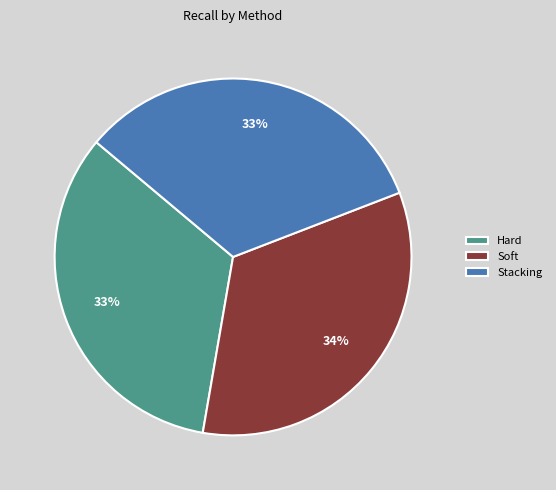

The Hard slice represents 33% of the pie. True or false?

True